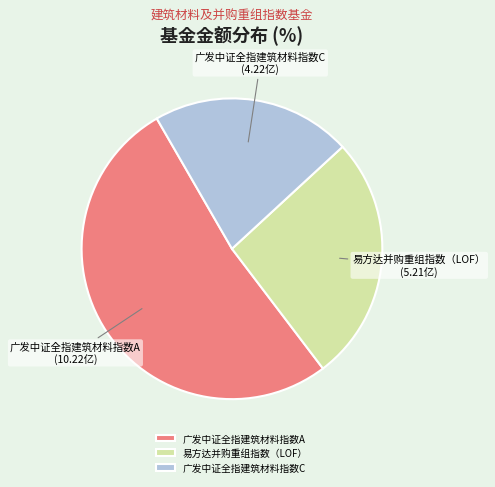

What is the ratio of the value at 易方达并购重组指数（LOF） to the value at 广发中证全指建筑材料指数C?

1.2